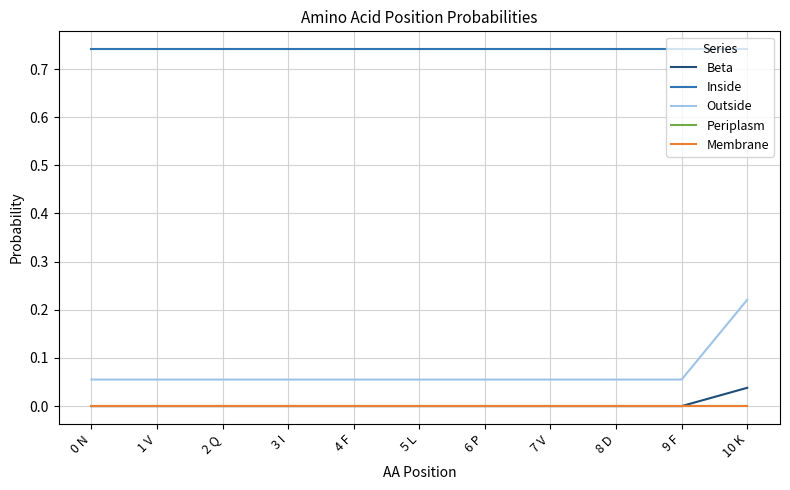

Is this an area chart (filled region under the line)?

No